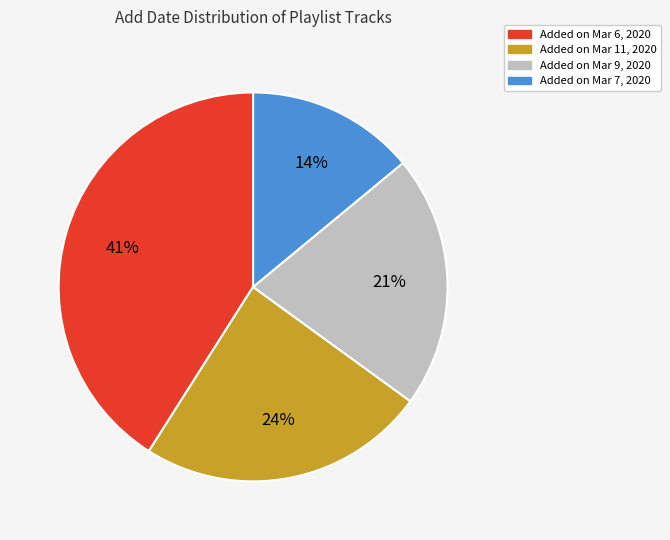

How many slices are in this pie chart?

4